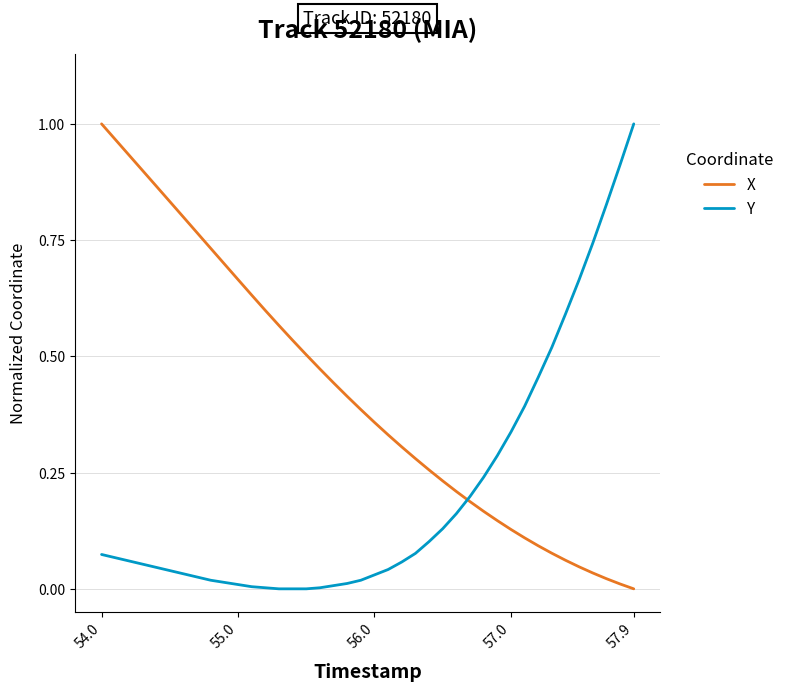

Rank the series by their average value, from lowest to highest.

Y, X